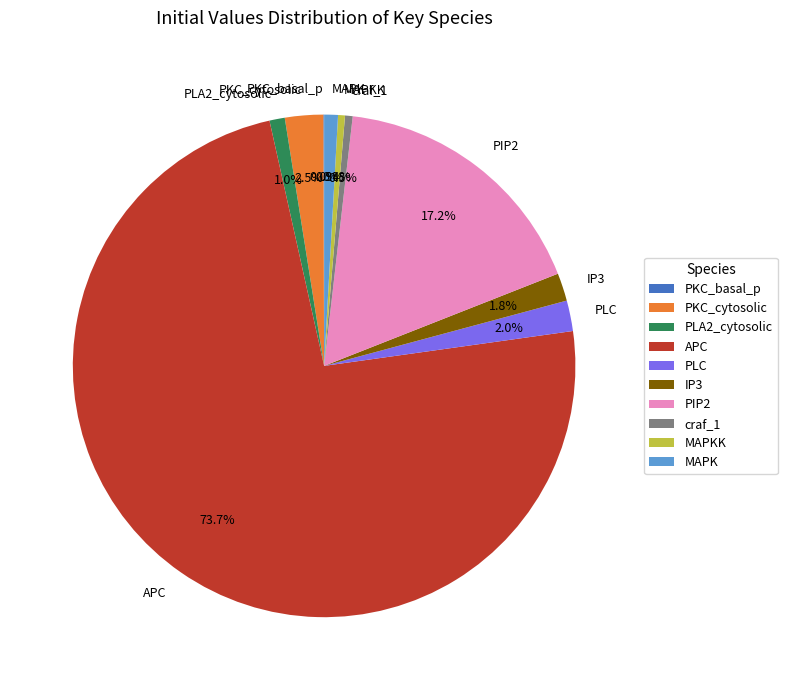

Is there any slice that represents more than half of the pie?

Yes